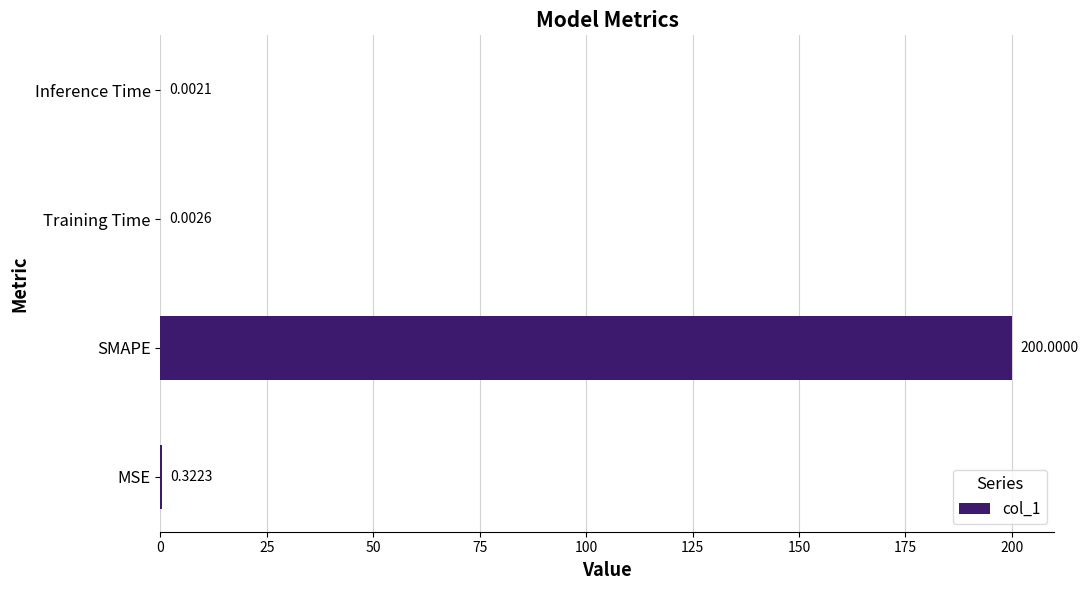

What is the sum of the values at SMAPE and Training Time?

200.0